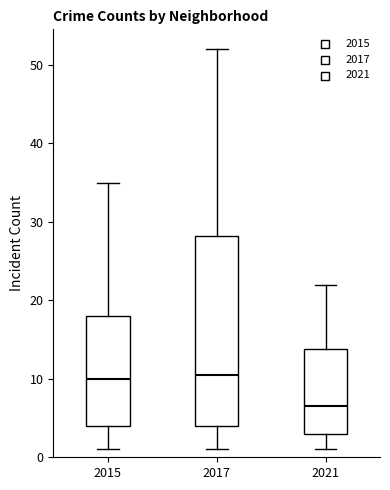

Reading left to right, transcribe this box plot: for each box, give where its median line is, the range the box spans, and where its two whiskers end, as read against the y-axis. The values are not printed on the chart, so give them approximately, as read against the axis.

2015: median 10, box 4 to 18, whiskers 1 to 35
2017: median 11, box 4 to 28, whiskers 1 to 52
2021: median 7, box 3 to 14, whiskers 1 to 22